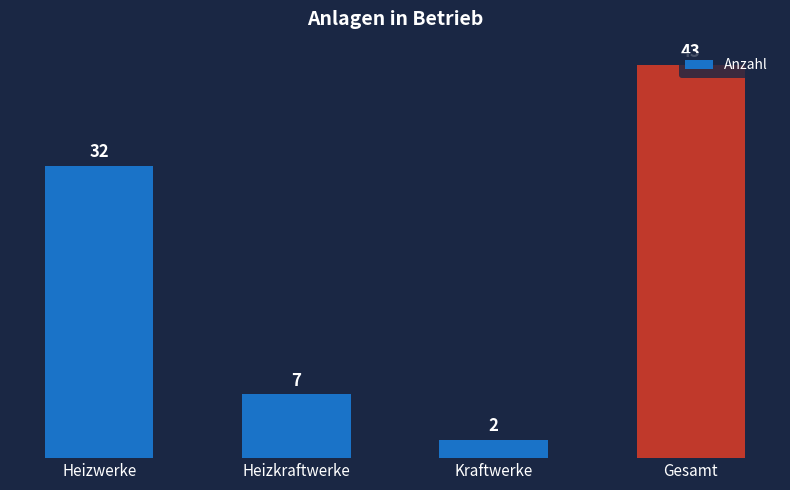

The value at Heizkraftwerke is 12. True or false?

False